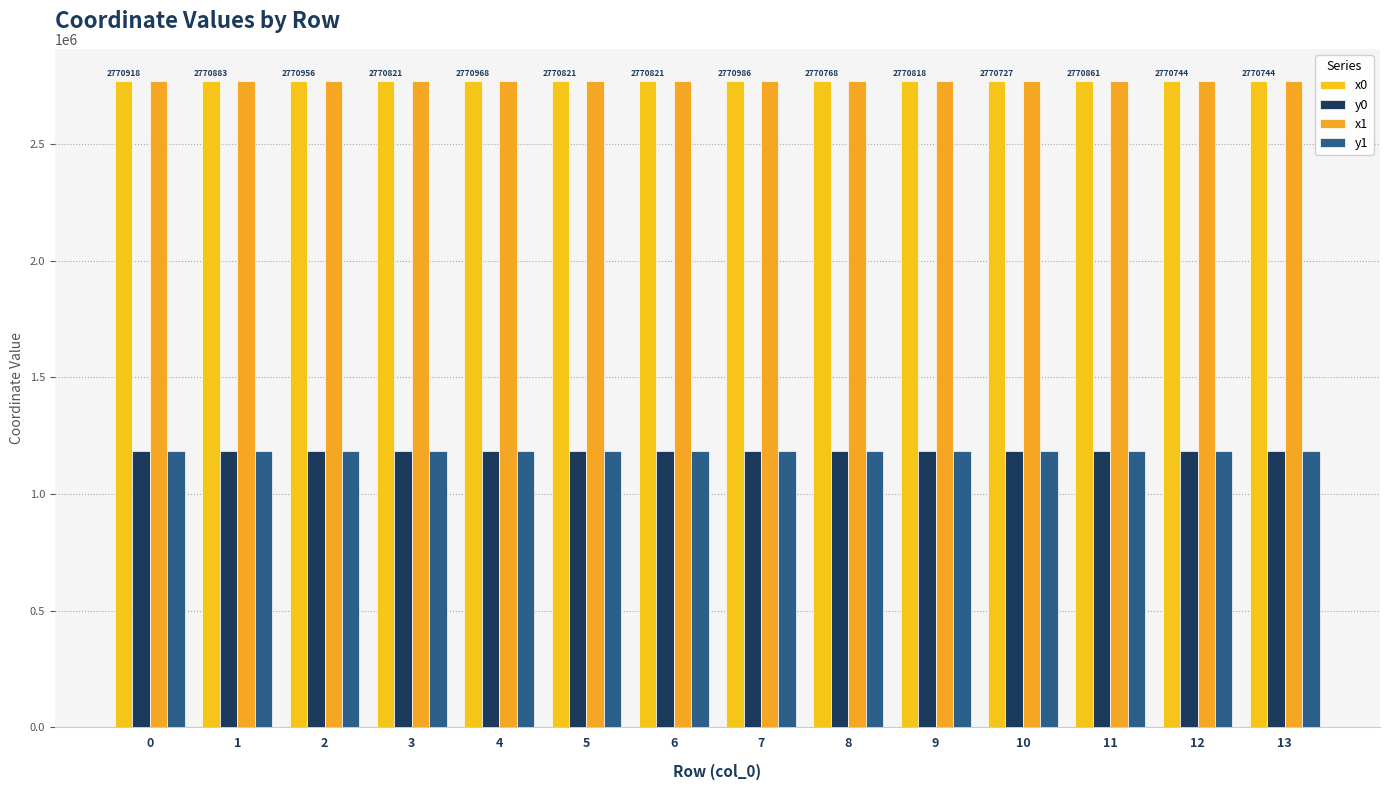

List the series in order of their peak value, lowest first.

y1, y0, x0, x1